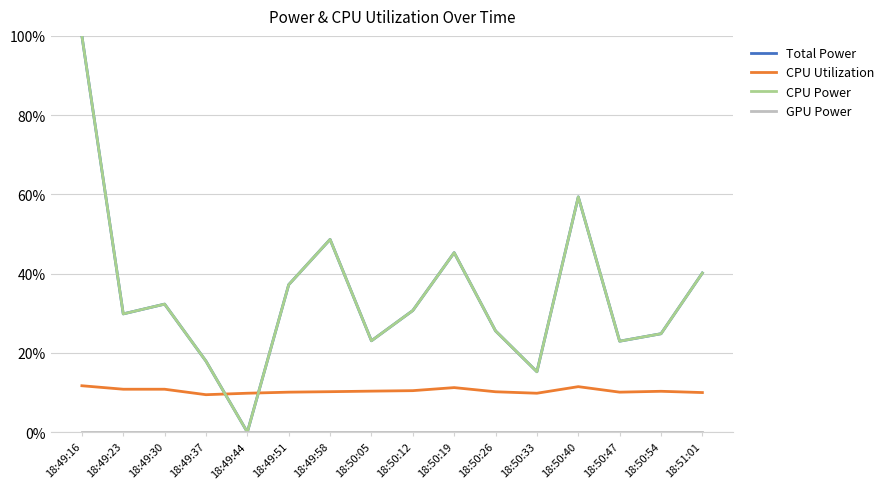

Does the chart display data point markers on the line(s)?

No